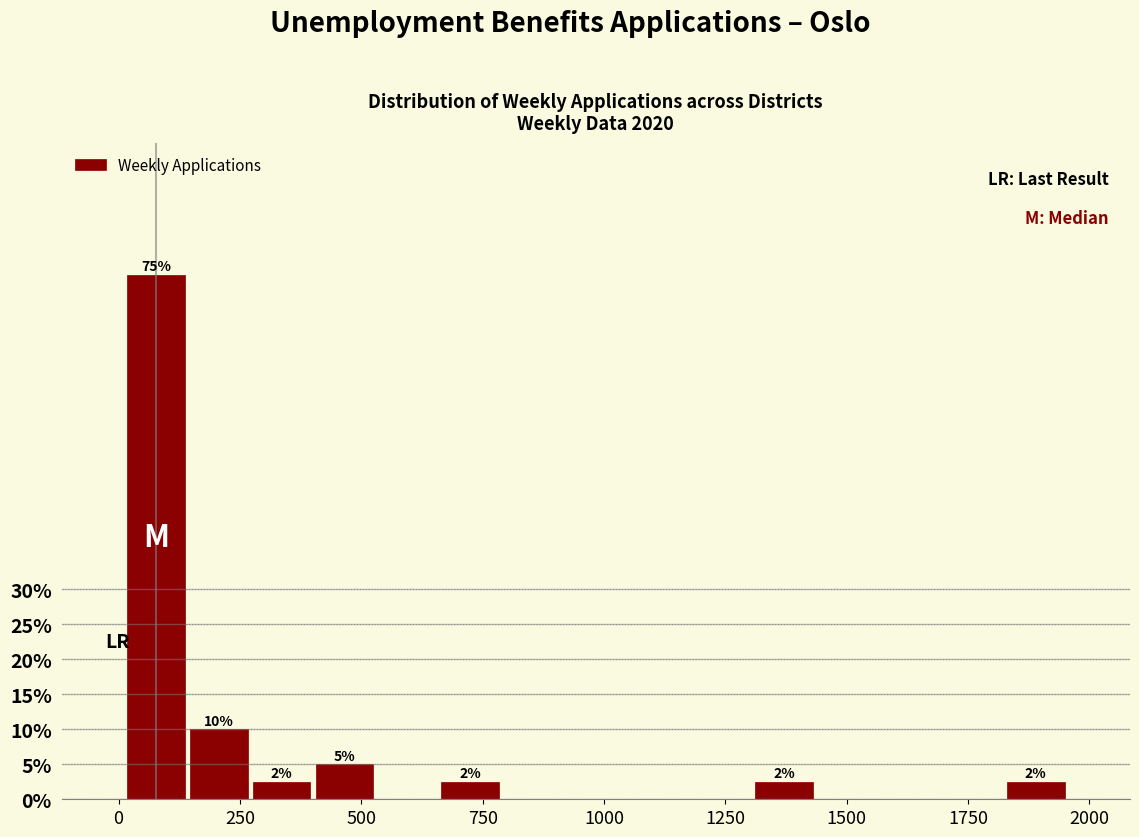

Read against the x-axis, roughly where is the centre of the tallest bar?

100